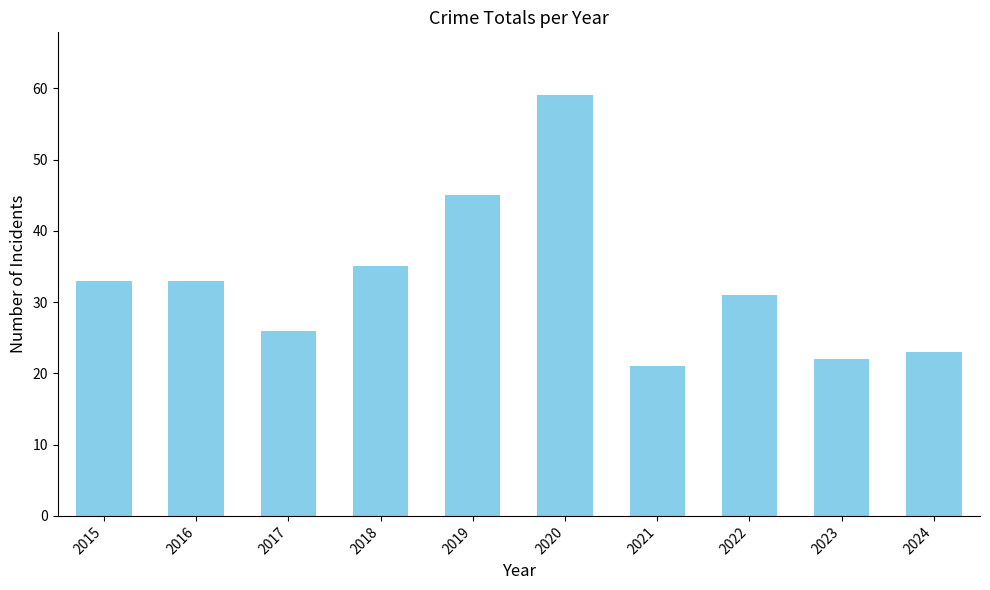

What is the ratio of the value at 2019 to the value at 2017?

1.7